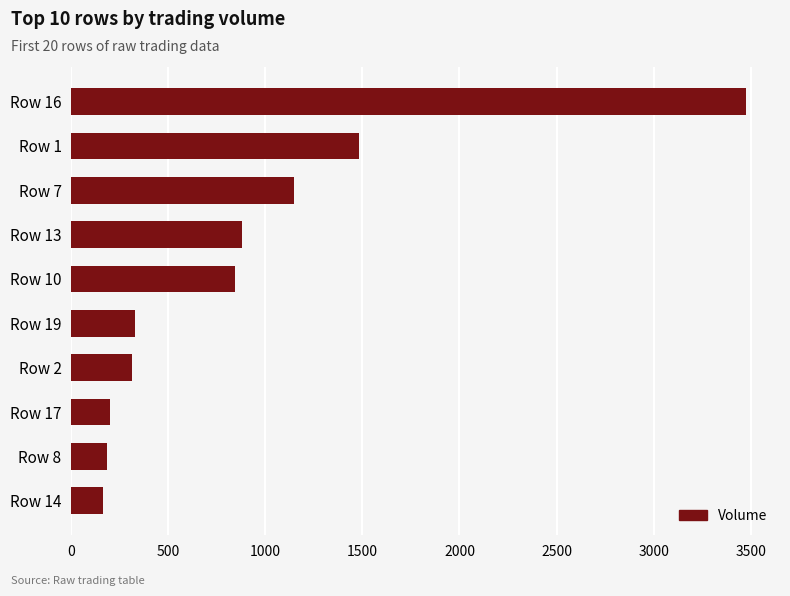

What is the average value?

901.2